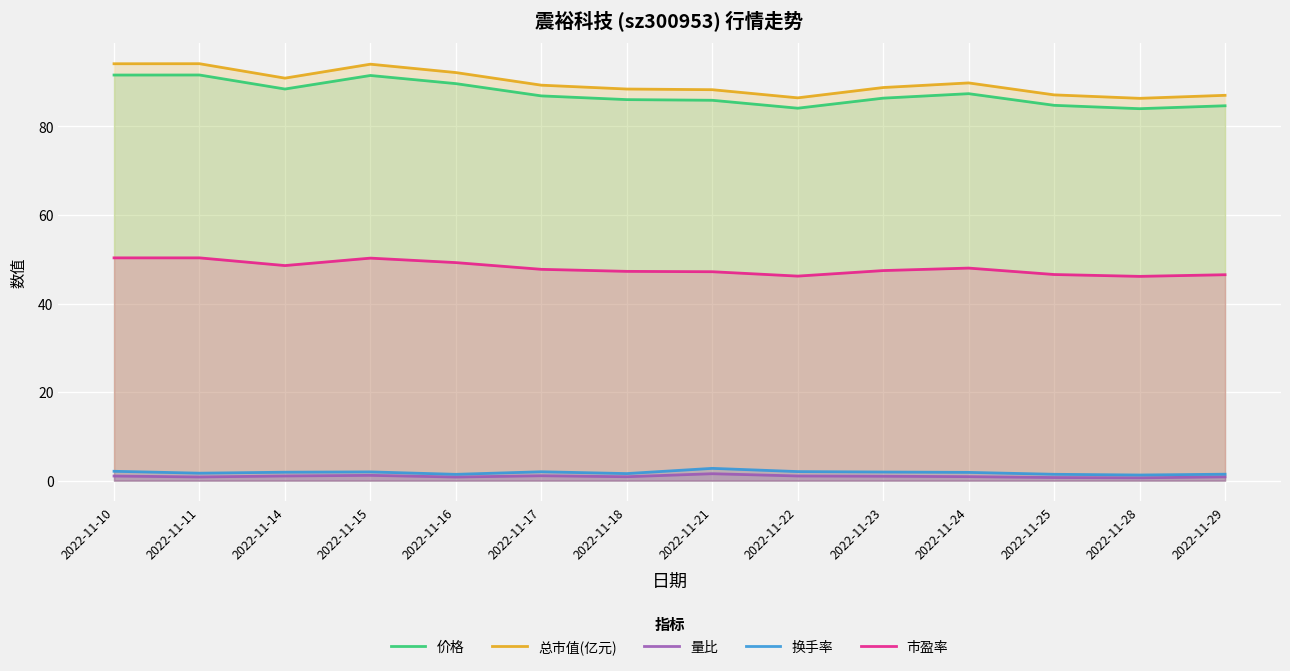

Which series has the largest range (max minus min)?

总市值(亿元)